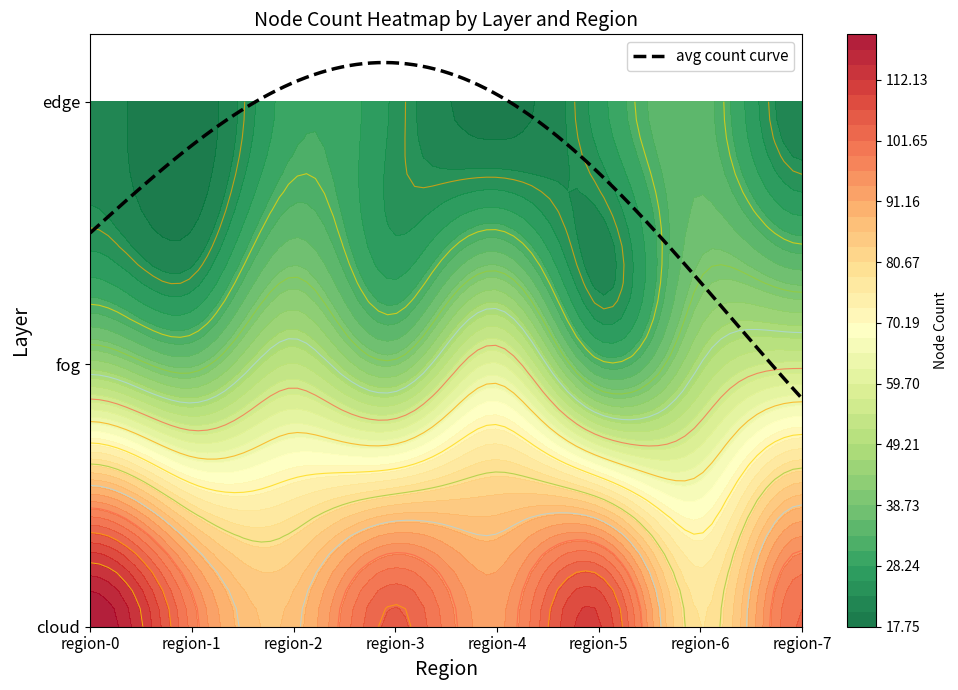

At how many categories does at least one series exceed 75?

8